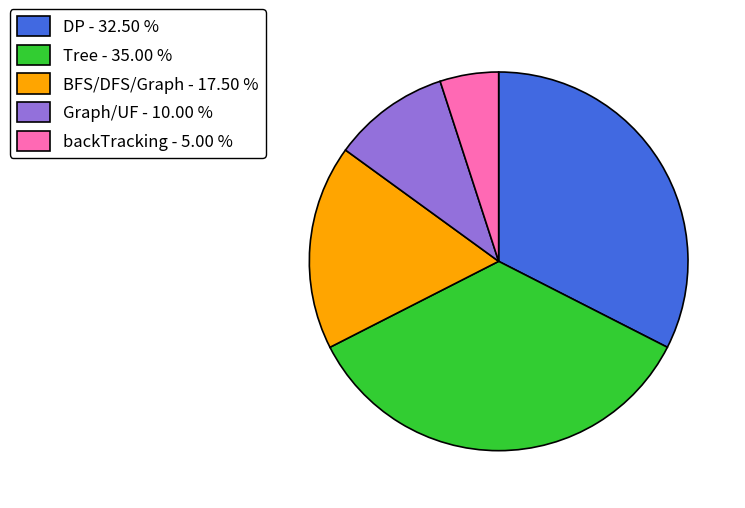

Approximately how many times larger is the value at DP compared to backTracking?

6.5